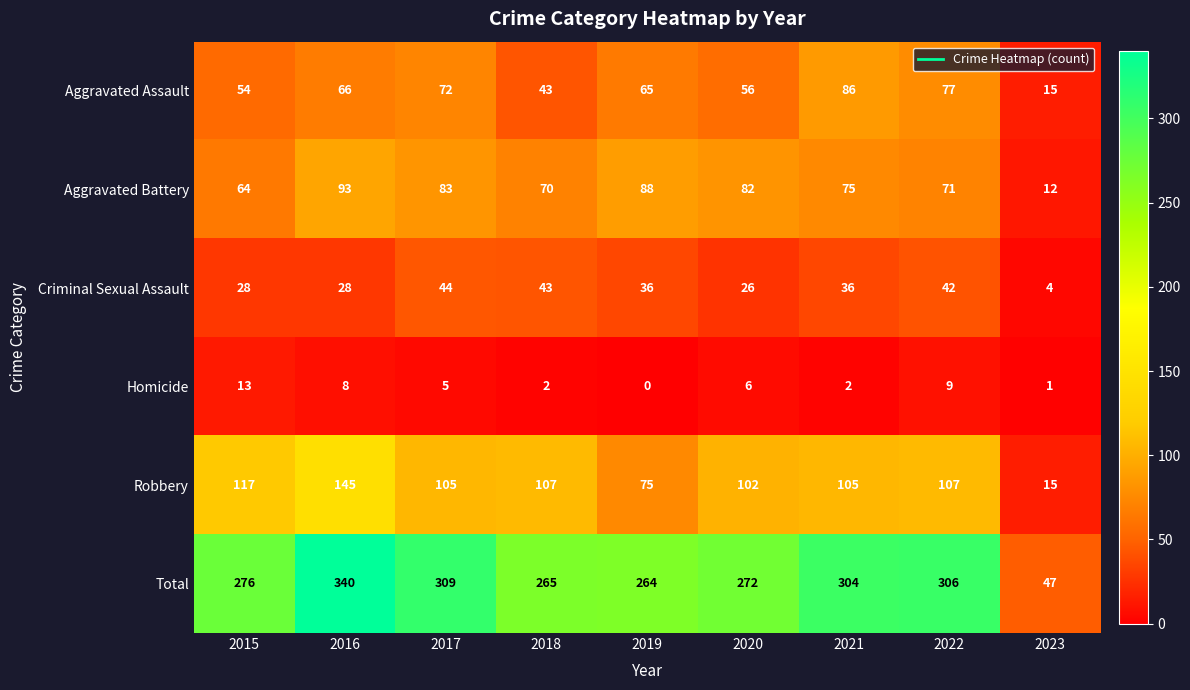

What is the total value across all series at 2022?

612